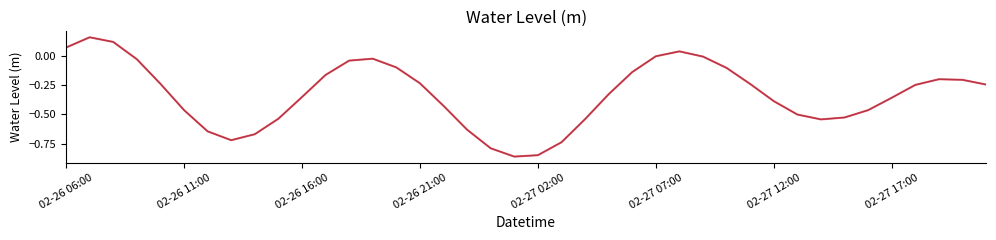

Does the chart have visible grid lines?

No